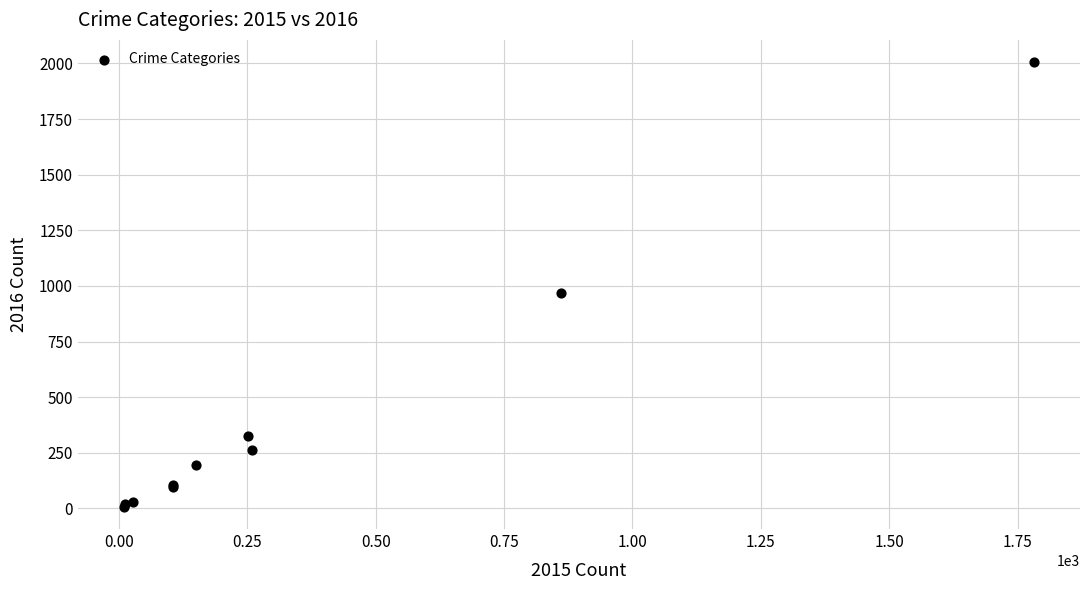

What Y value in the scatter plot is closest to 1006?

966